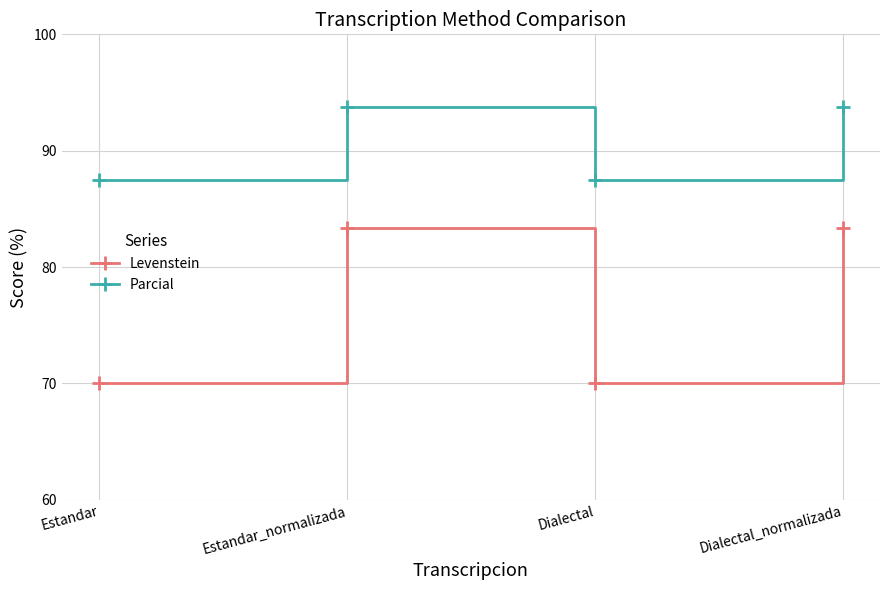

What is the average value of the Levenstein series?

76.7